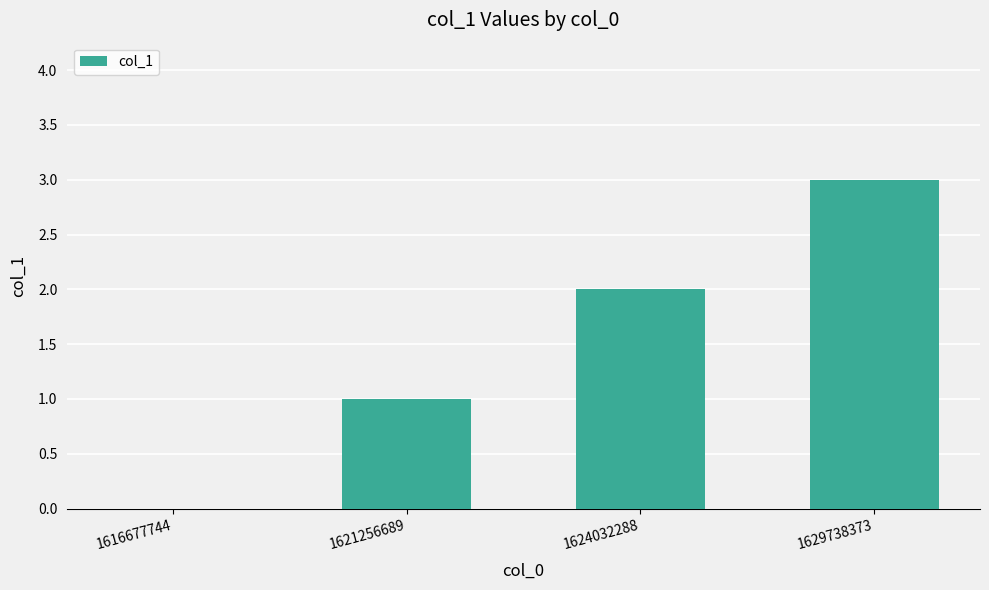

Which label corresponds to the largest value in the chart?

1629738373